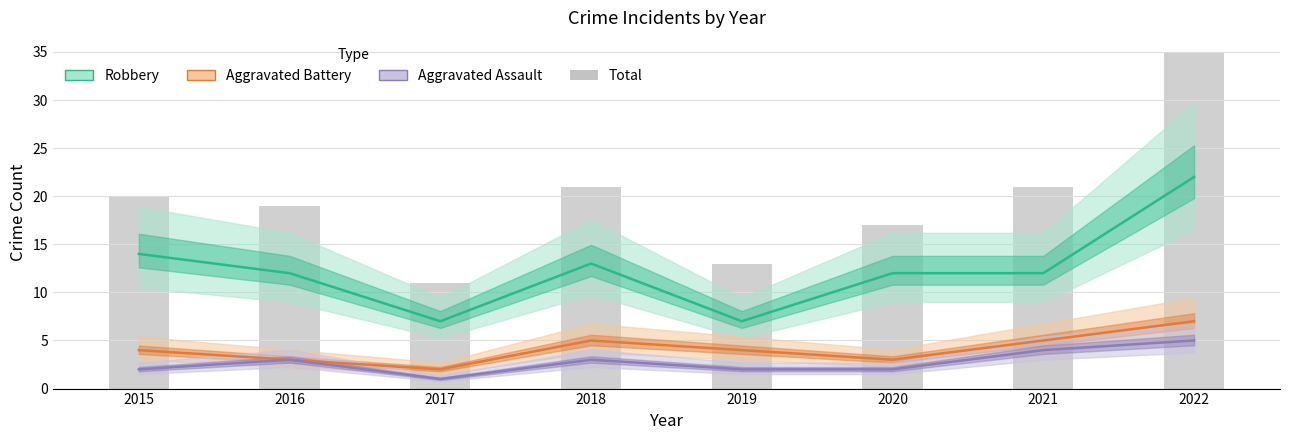

Rank the categories by value from highest to lowest.

2022, 2018, 2021, 2015, 2016, 2020, 2019, 2017